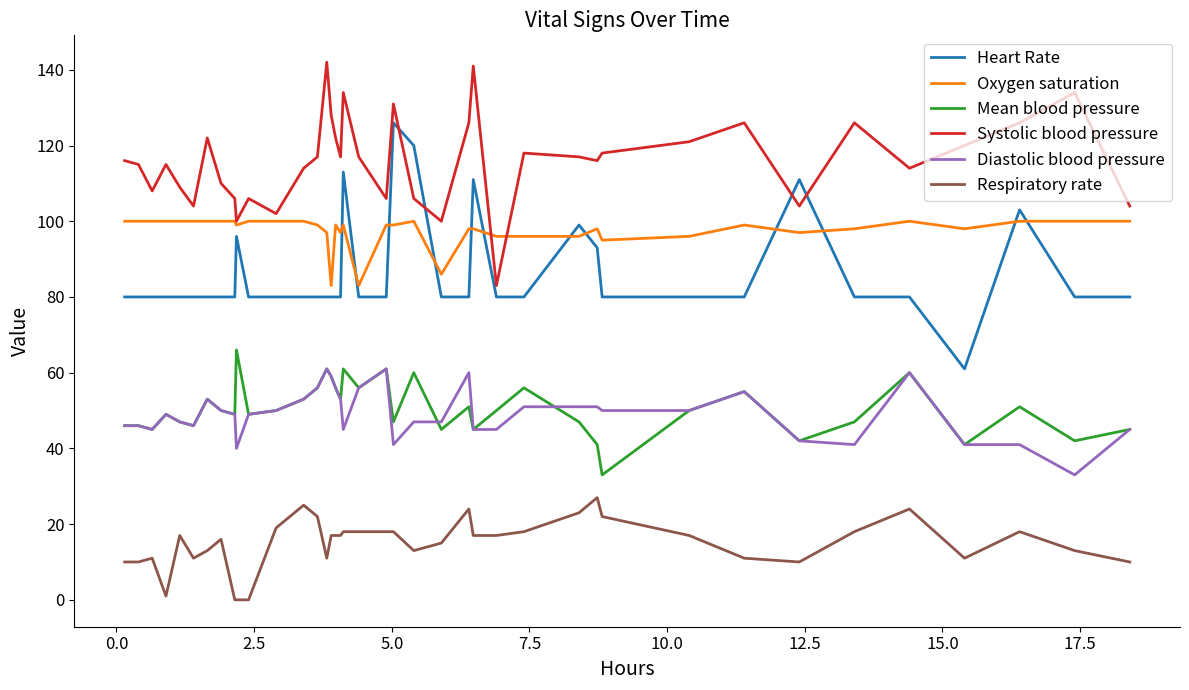

Which series has the widest spread of values?

Heart Rate